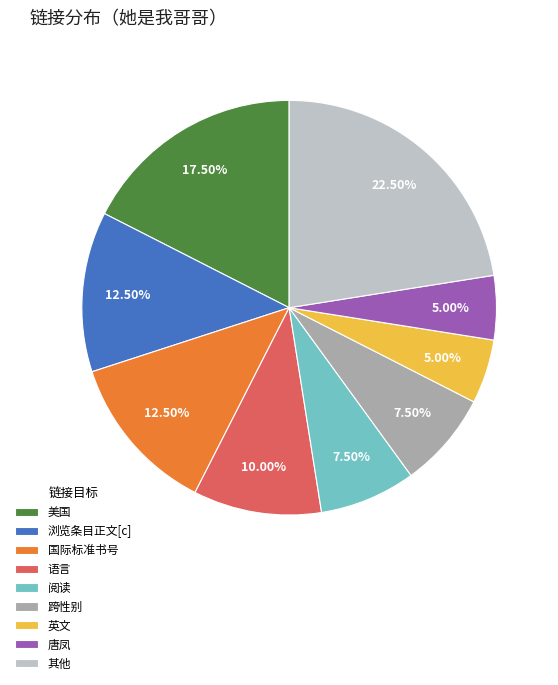

True or false: 跨性别 accounts for 1% of the total.

False